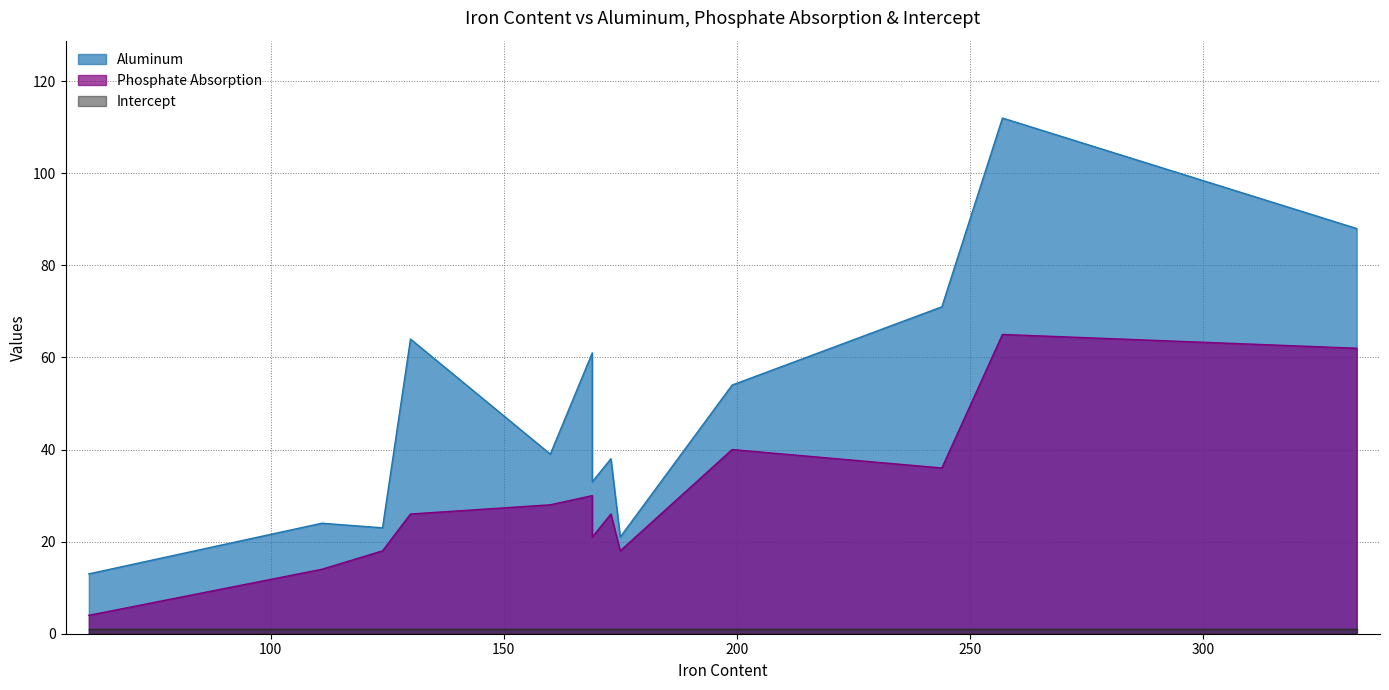

How many lines are shown in the chart?

3